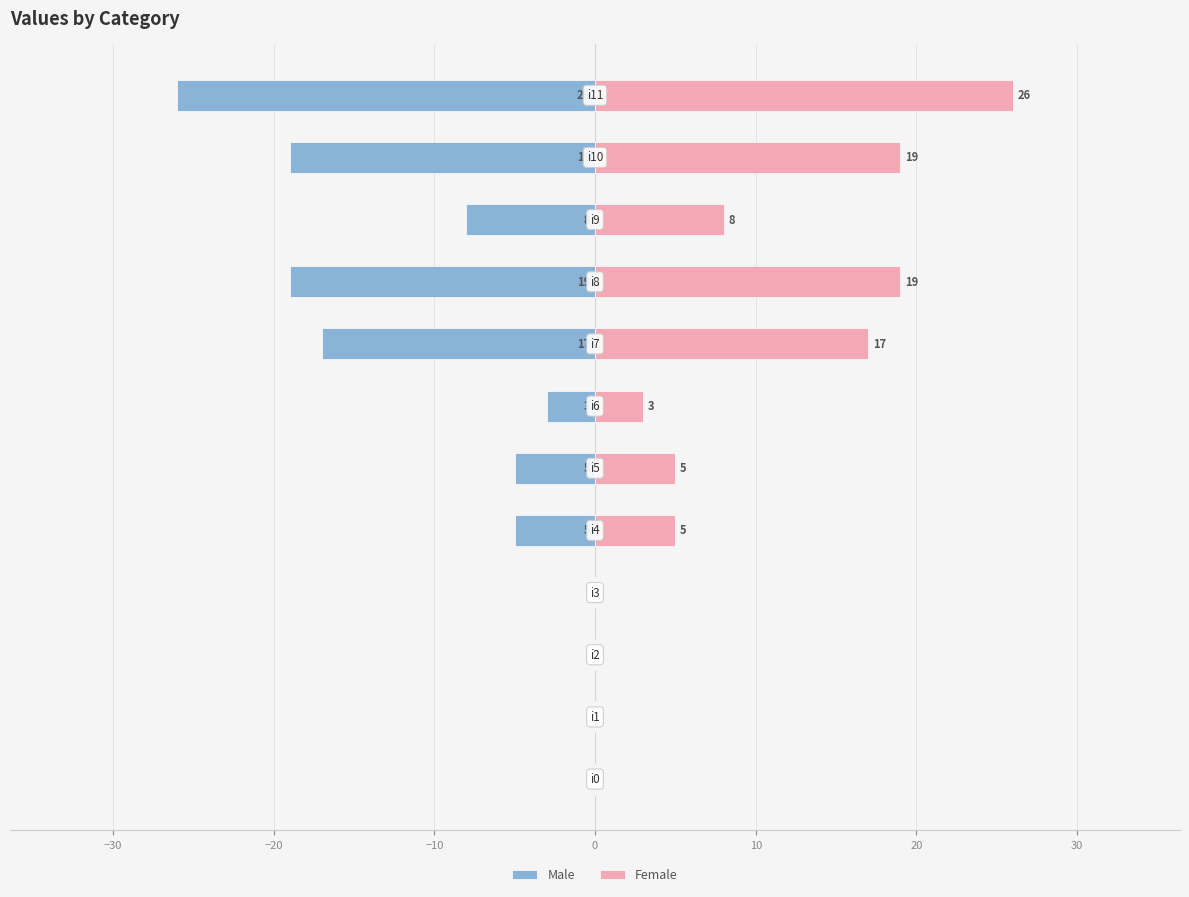

Which series has the largest range (max minus min)?

Male